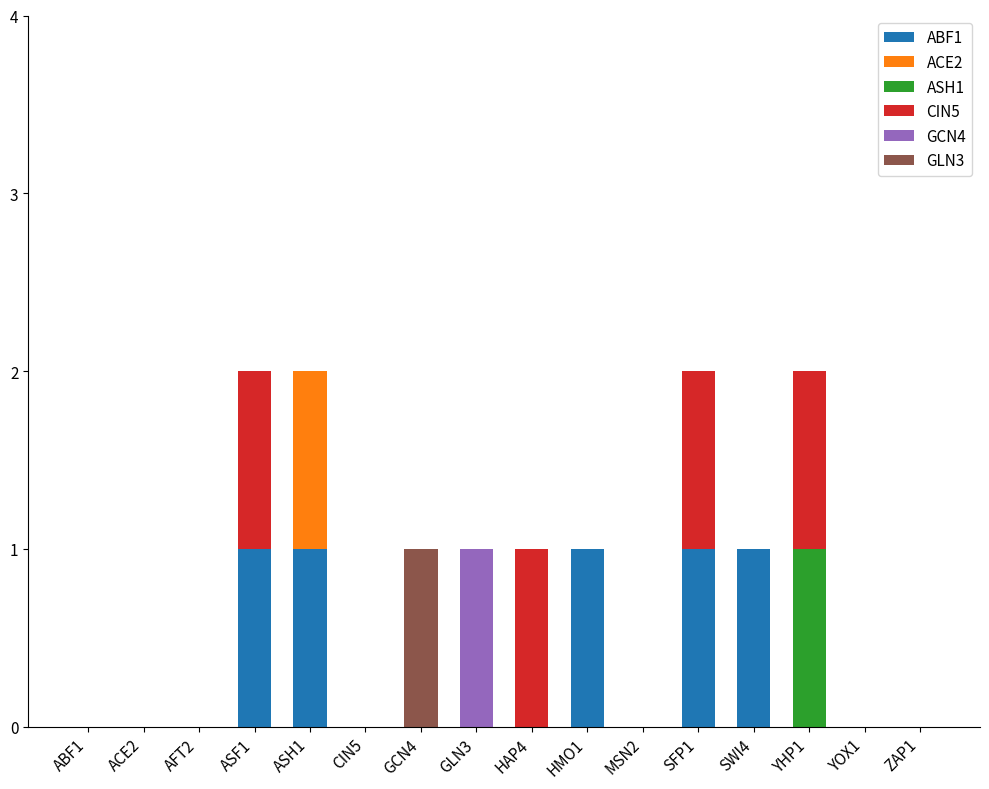

True or false: ABF1 has a value of 0 at HAP4.

True